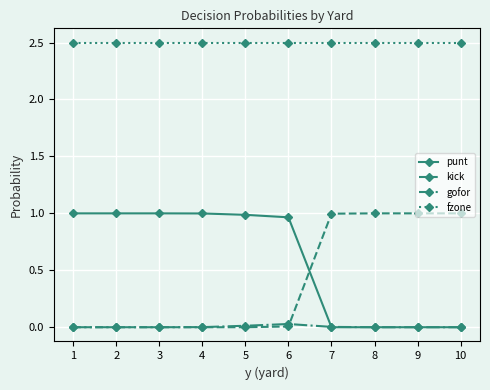

Does the chart have visible grid lines?

Yes